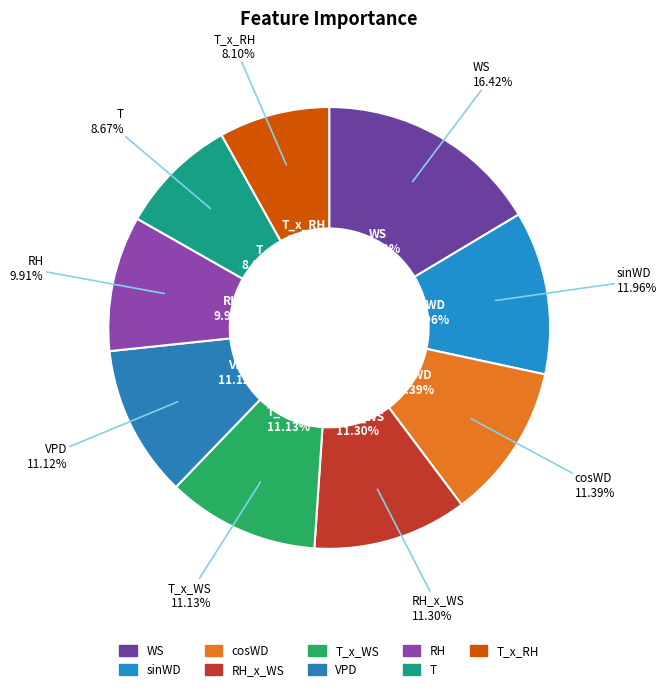

Does T account for over 50% of the chart?

No